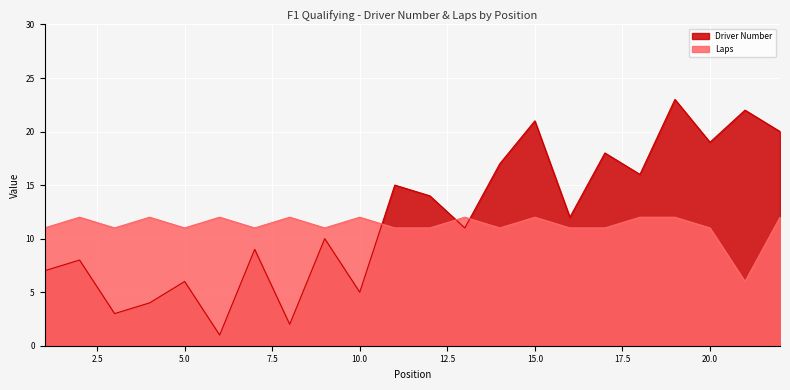

How many data points in Laps are less than 11?

1